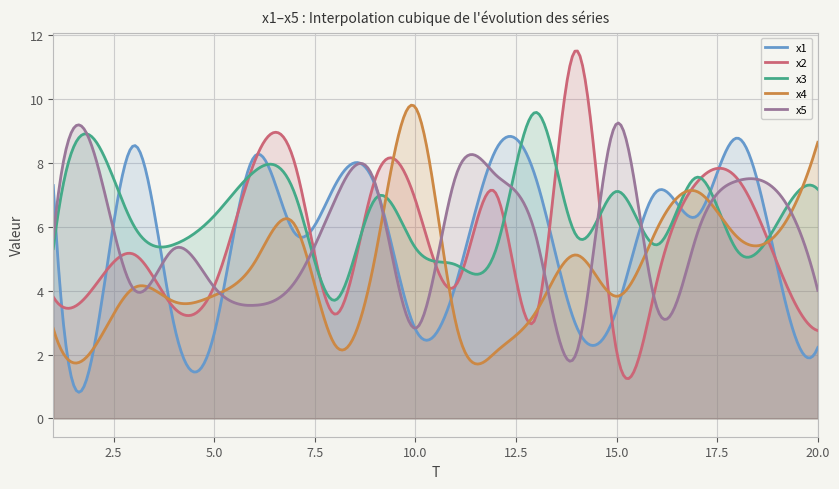

Between which two adjacent categories do x3 and x5 first intersect?

1 and 2